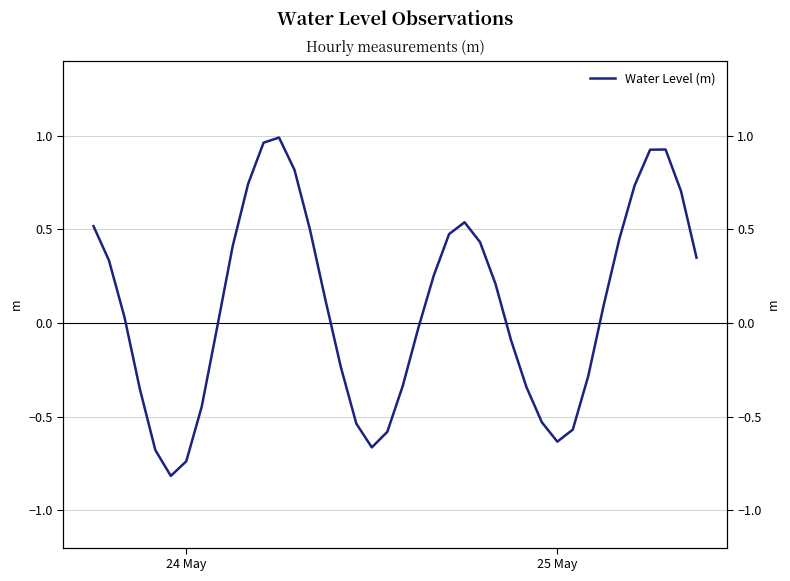

Where does the data first go above 0?

24 May